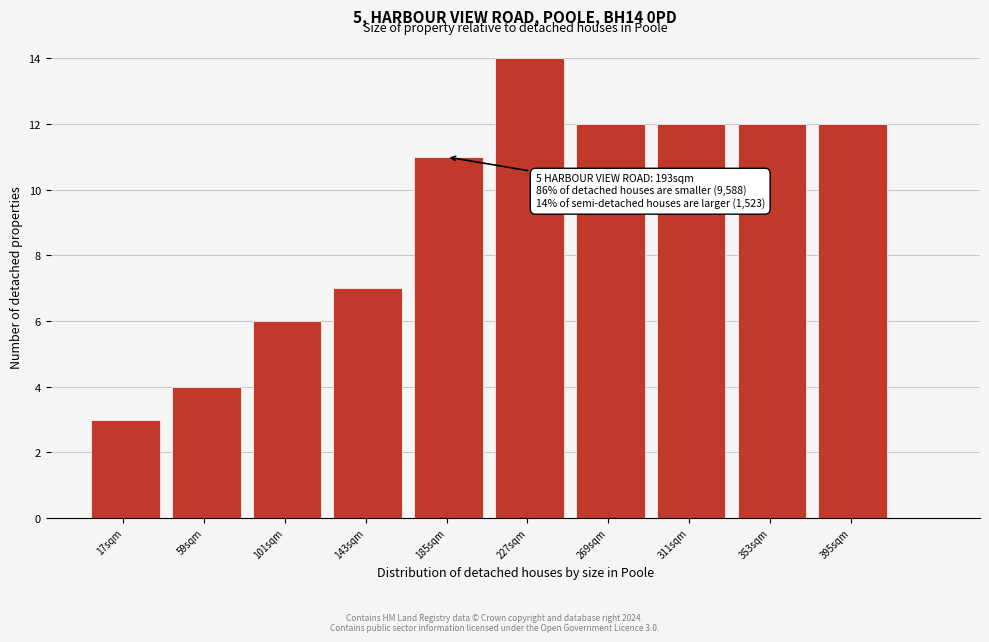

Reading left to right, extract all data points from this chart.

3	4	6	7	11	14	12	12	12	12